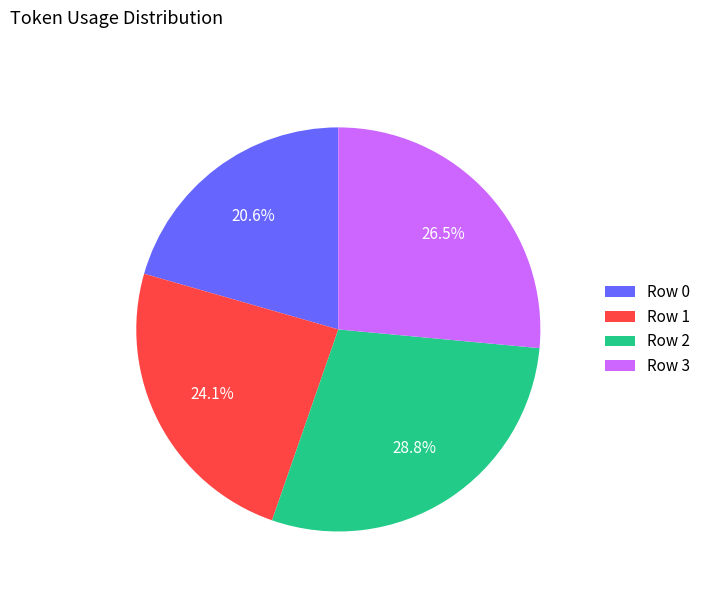

How many slices are in this pie chart?

4